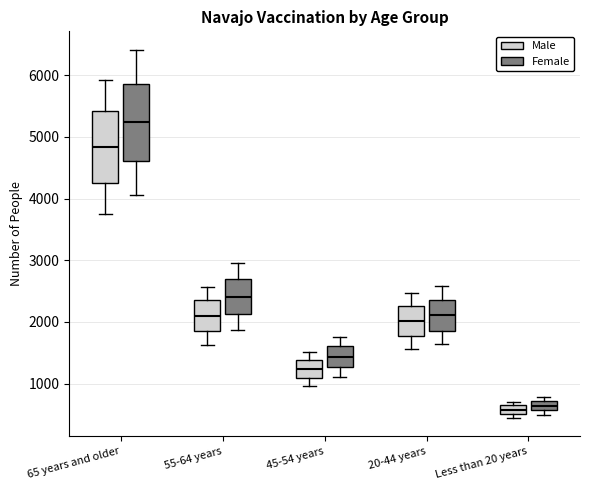

Where is the upper edge of the box for Less than 20 years (Male) on the y-axis? The values are not printed on the chart, so give them approximately, as read against the axis.

600